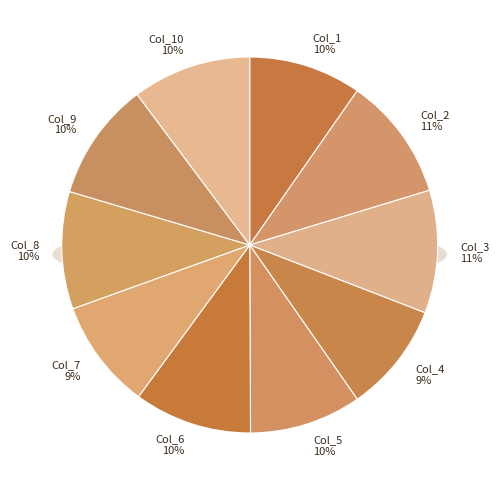

Rank the categories by value from lowest to highest.

Col_7, Col_4, Col_5, Col_1, Col_8, Col_6, Col_9, Col_10, Col_3, Col_2